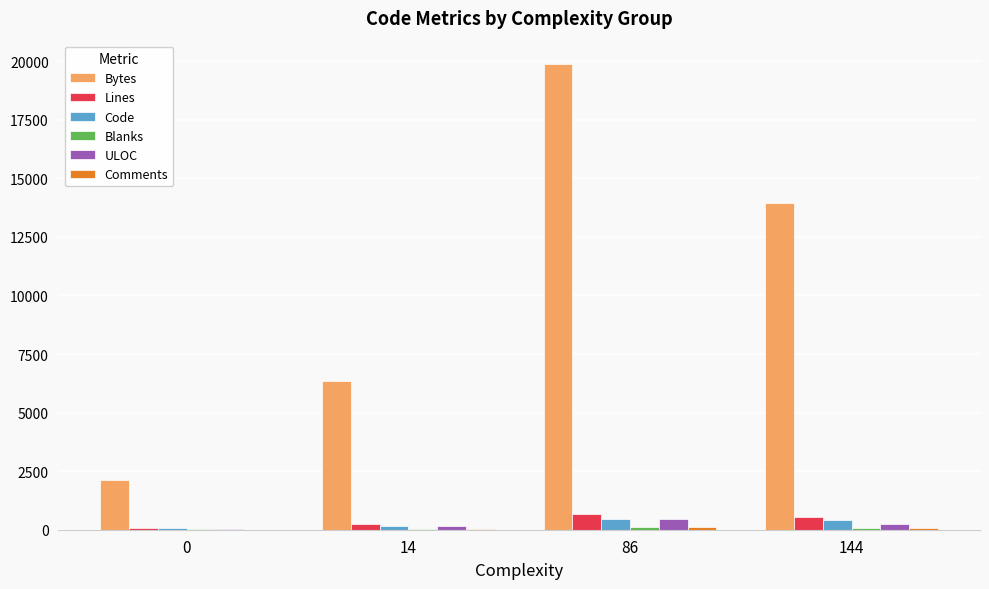

What is the spread (max minus min) of values at 86?

19767.3